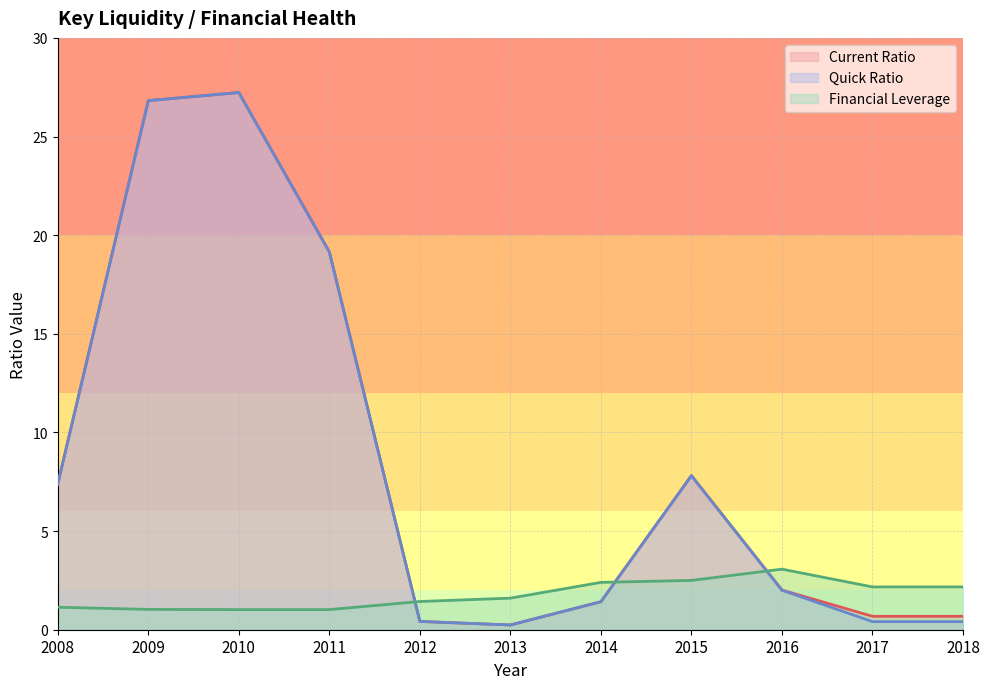

Which series ends up on top after the final intersection of Quick Ratio and Financial Leverage?

Financial Leverage